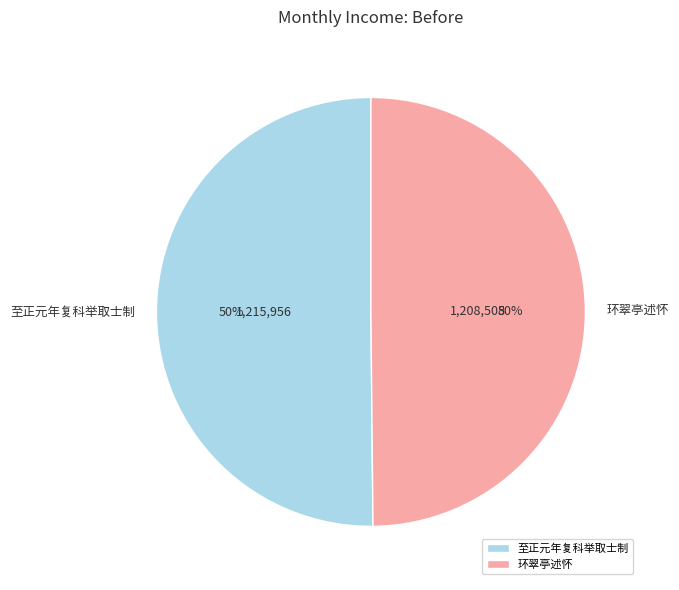

Do 至正元年复科举取士制 and 环翠亭述怀 together represent more than half of the pie?

Yes